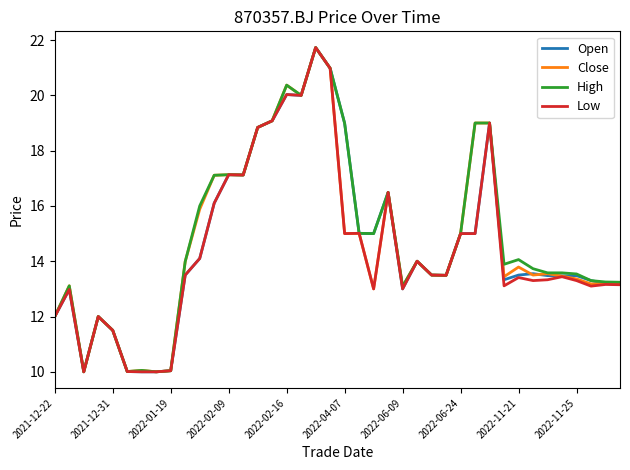

What is the greatest value displayed?

21.7